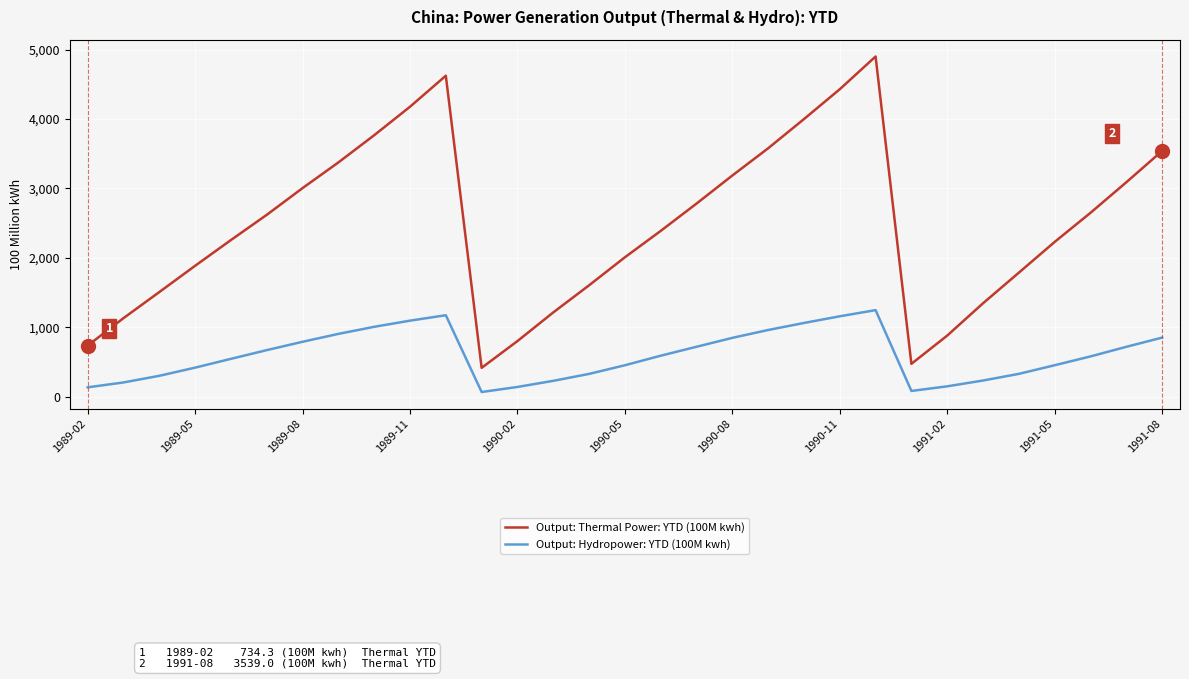

Which series has the largest range (max minus min)?

Output: Thermal Power: YTD (100M kwh)